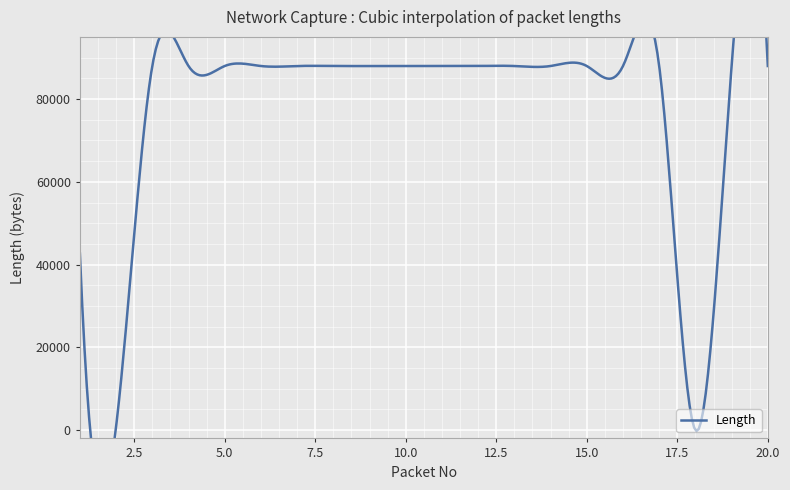

The value at 18 is 0. True or false?

True